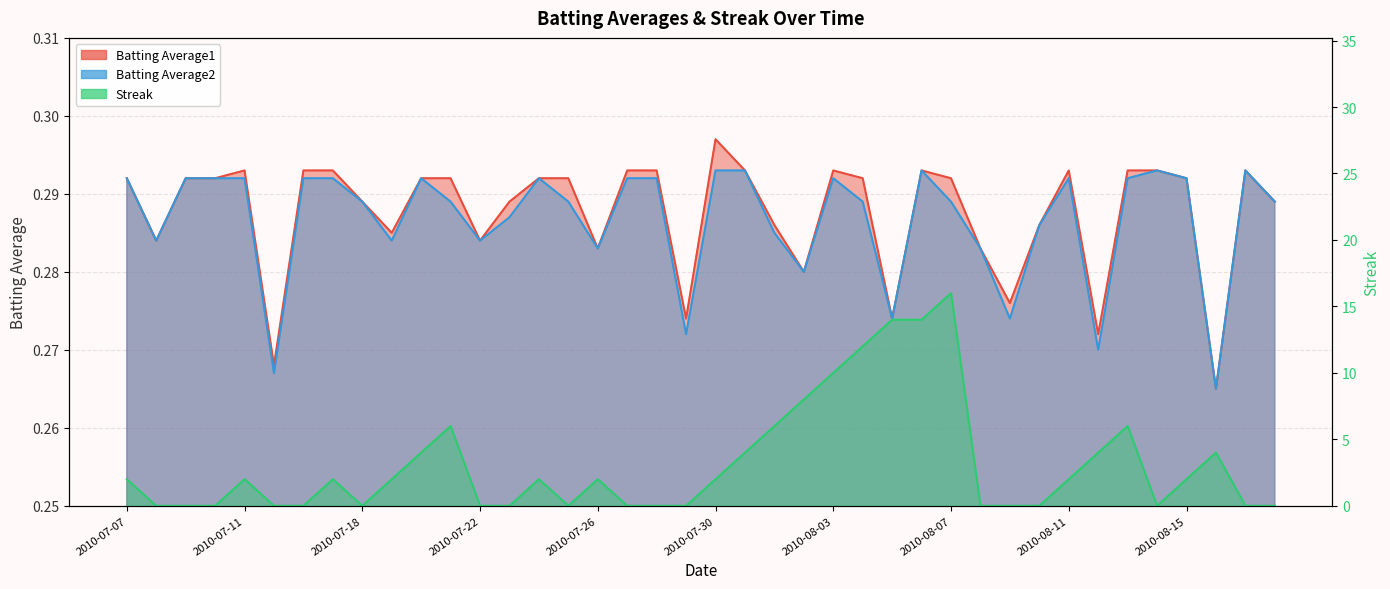

Which category has the lowest value in the Streak series?

2010-07-08